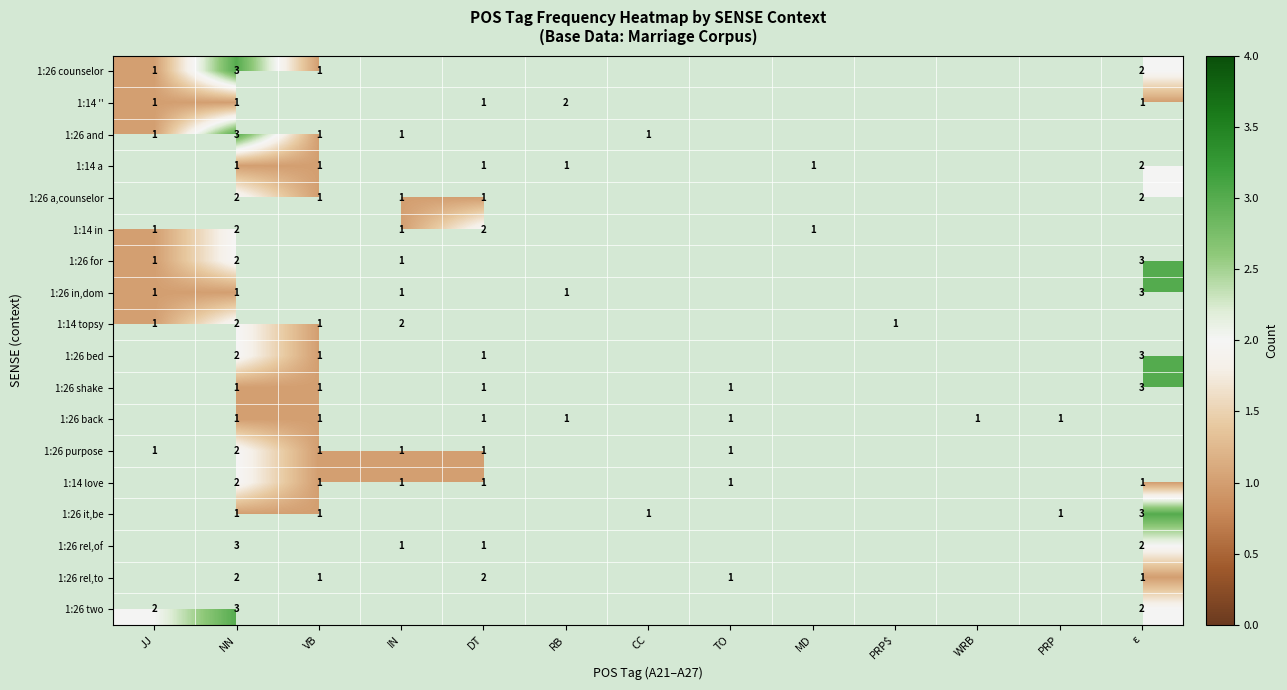

The value of 1:26 back at NN is 2. True or false?

False